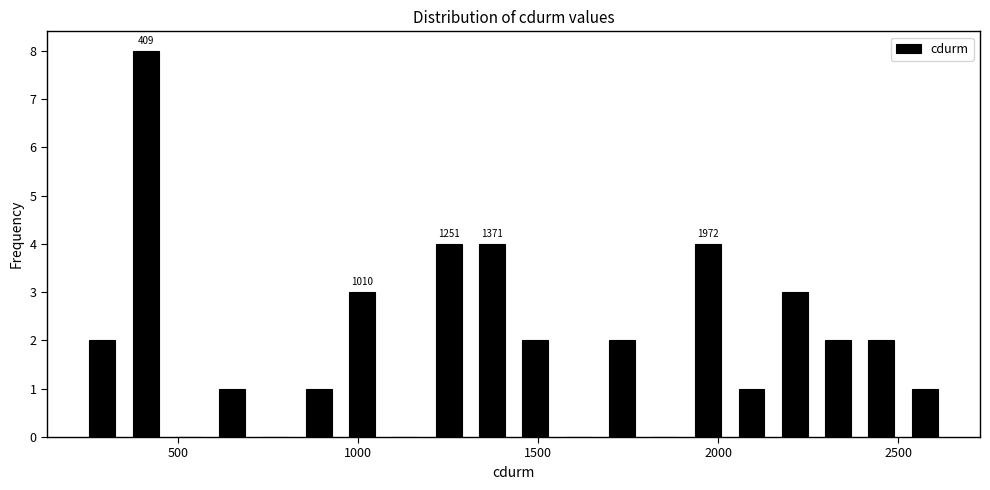

Read against the x-axis, roughly where is the centre of the tallest bar?

400